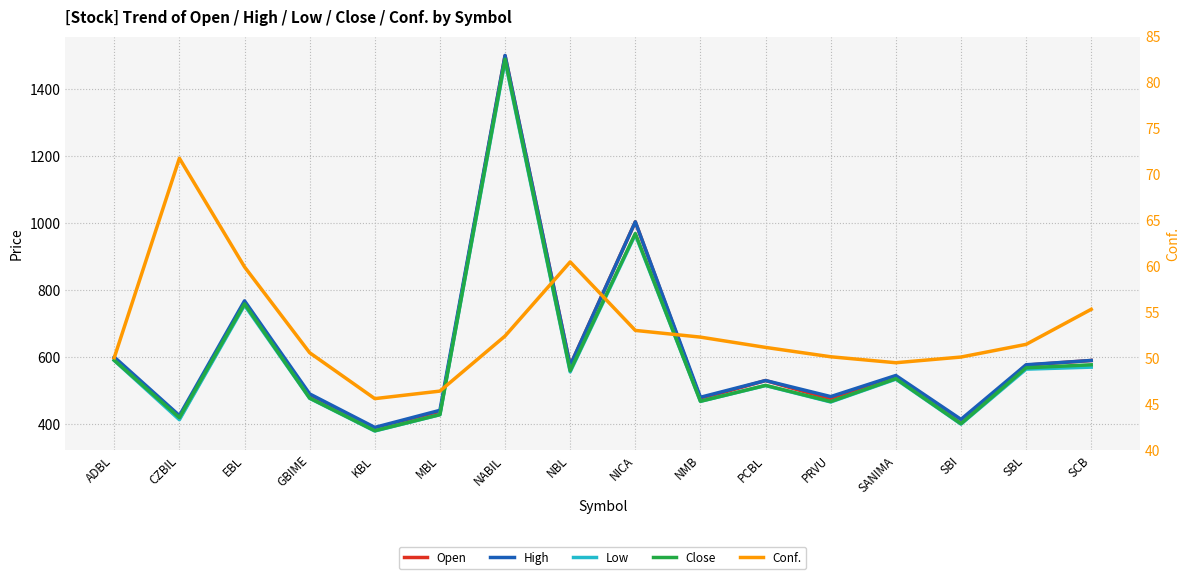

What is the sum of all Close values?

9604.4